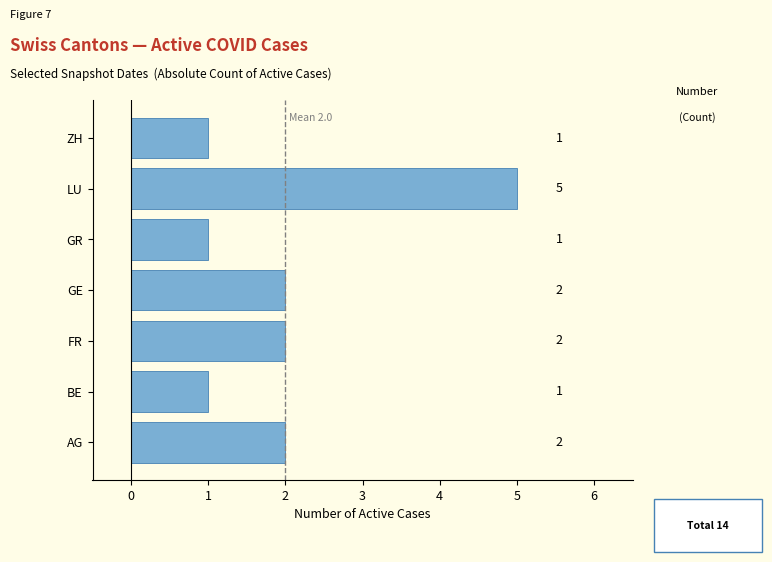

What is the difference between the maximum and second lowest values?

4